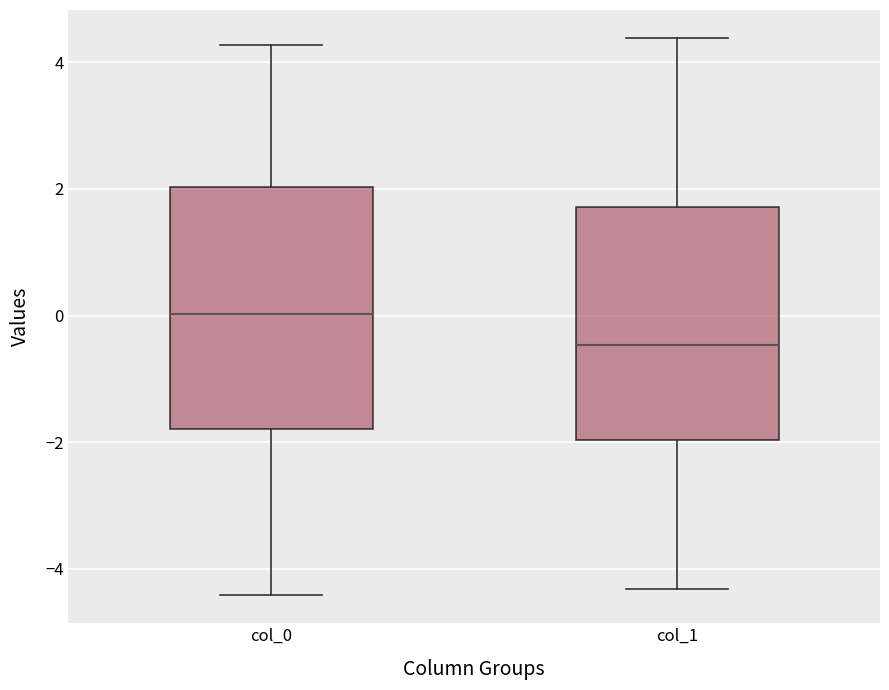

Reading left to right, transcribe this box plot: for each box, give where its median line is, the range the box spans, and where its two whiskers end, as read against the y-axis. The values are not printed on the chart, so give them approximately, as read against the axis.

col_0: median 0.0, box -1.8 to 2.0, whiskers -4.4 to 4.2
col_1: median -0.4, box -2.0 to 1.8, whiskers -4.4 to 4.4